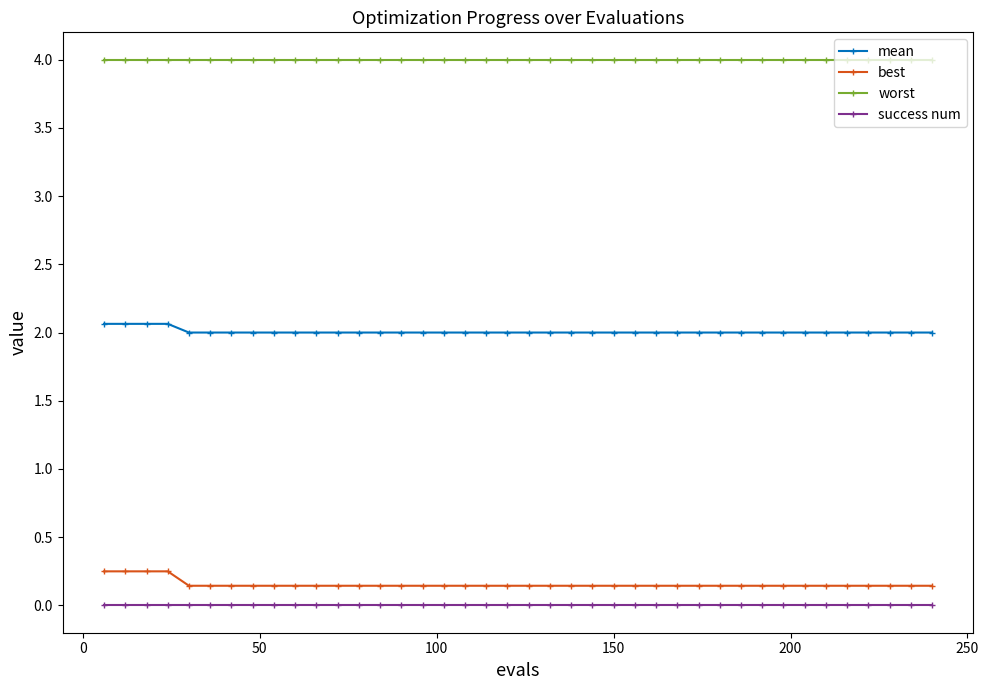

Which series has the largest total across all categories?

worst